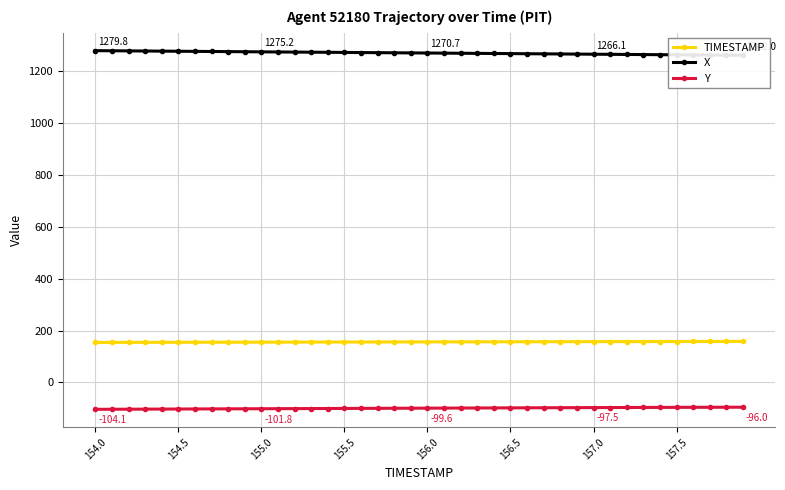

True or false: TIMESTAMP and Y cross at least once.

False